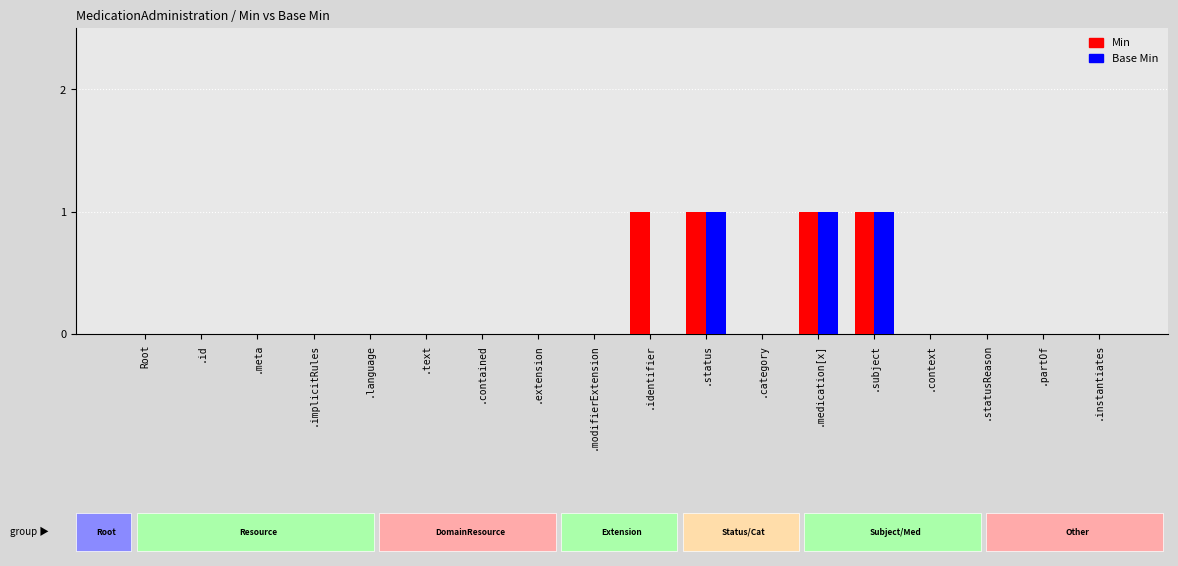

True or false: Base Min has a value of 0 at .category.

True